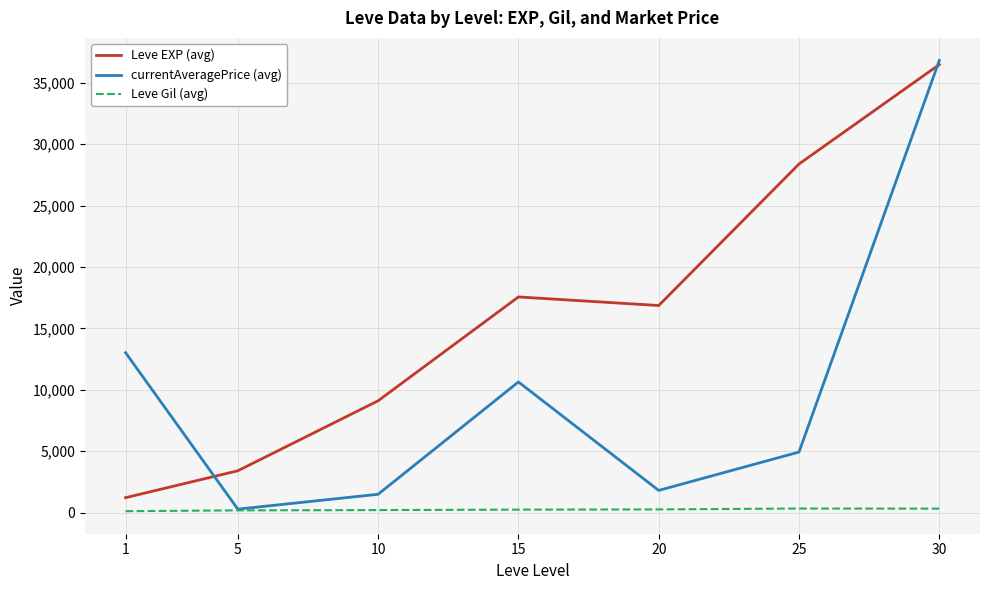

What is the greatest value displayed?

36828.1